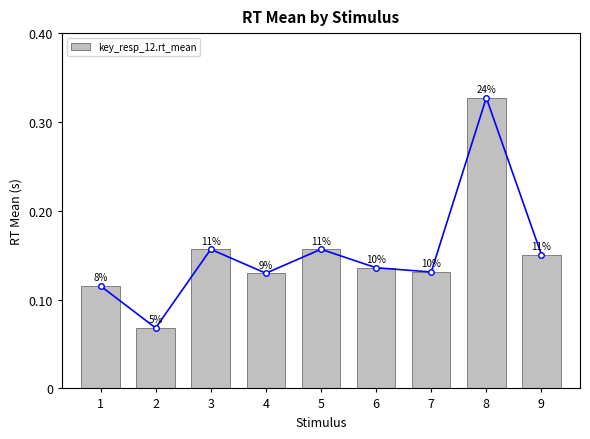

What is the difference between the maximum and minimum values?

0.3